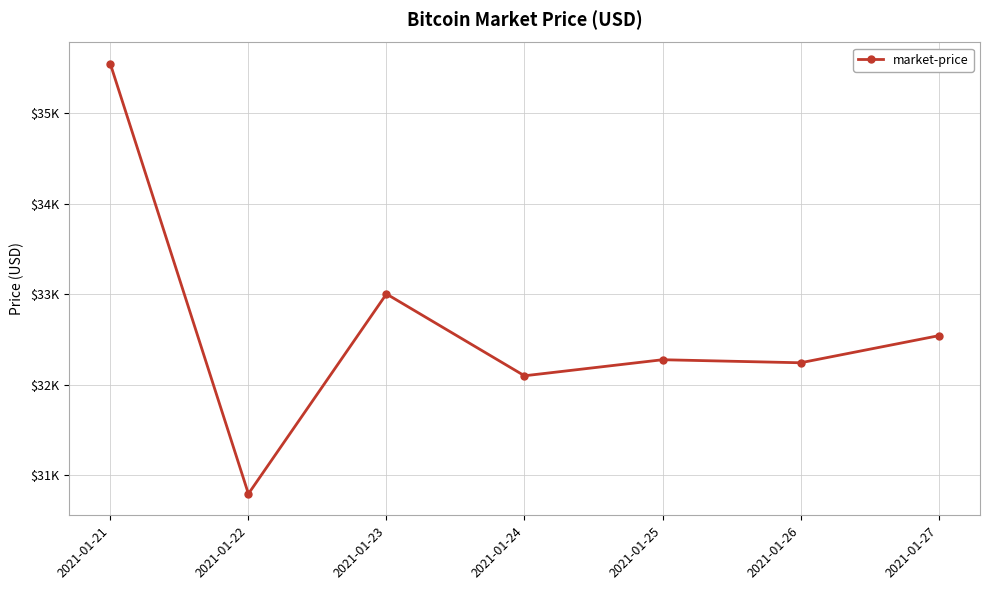

Reading right to left, extract all data points from this chart.

32541.8	32243.3	32276.8	32099.7	33002.4	30797.9	35539.0